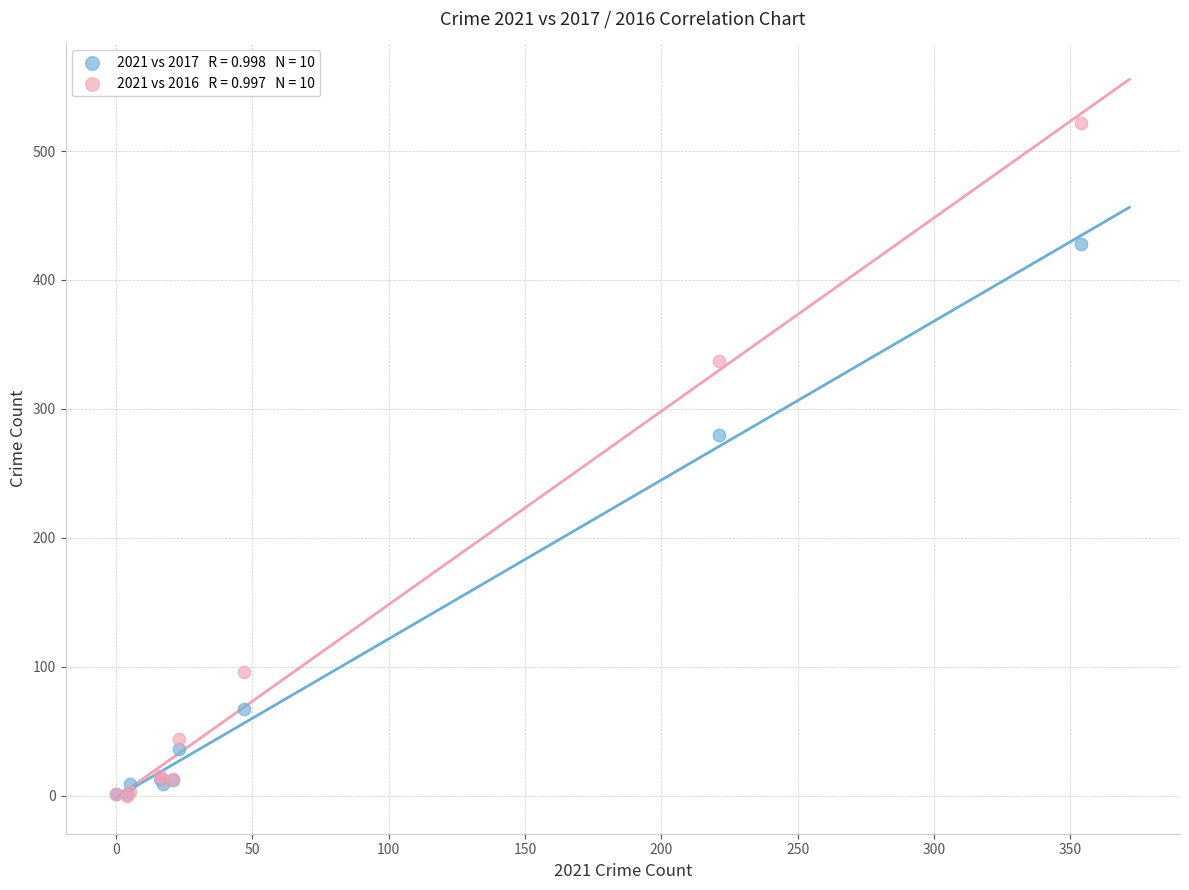

Across all series, what Y value is closest to 261?

280